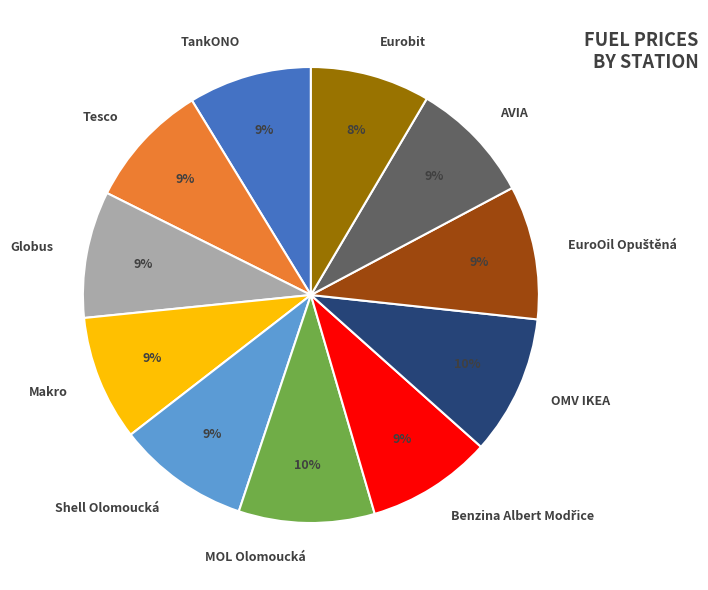

To the nearest percent, what percentage of the pie is TankONO?

9%